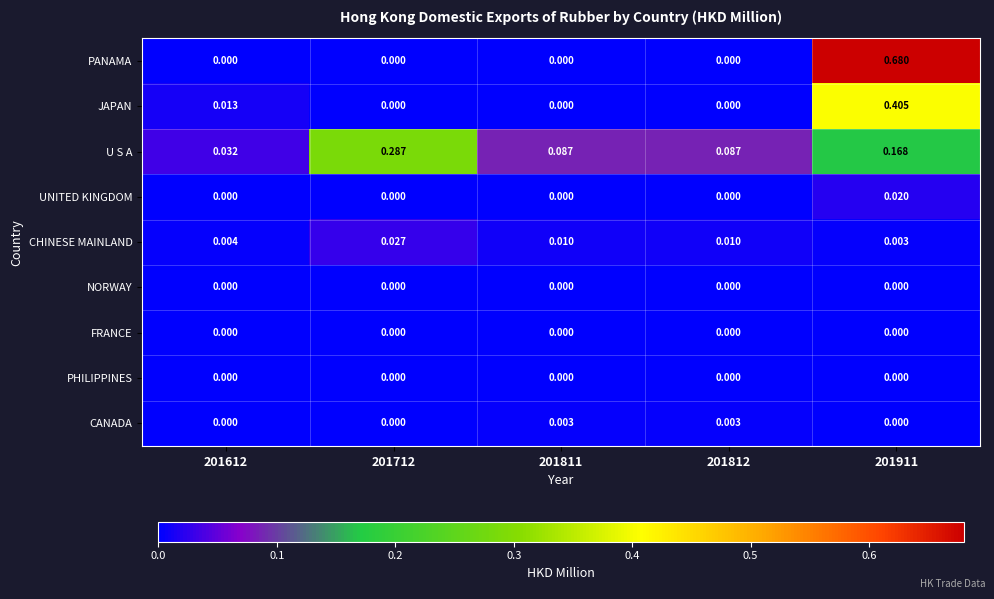

How many categories are shown in the chart?

5